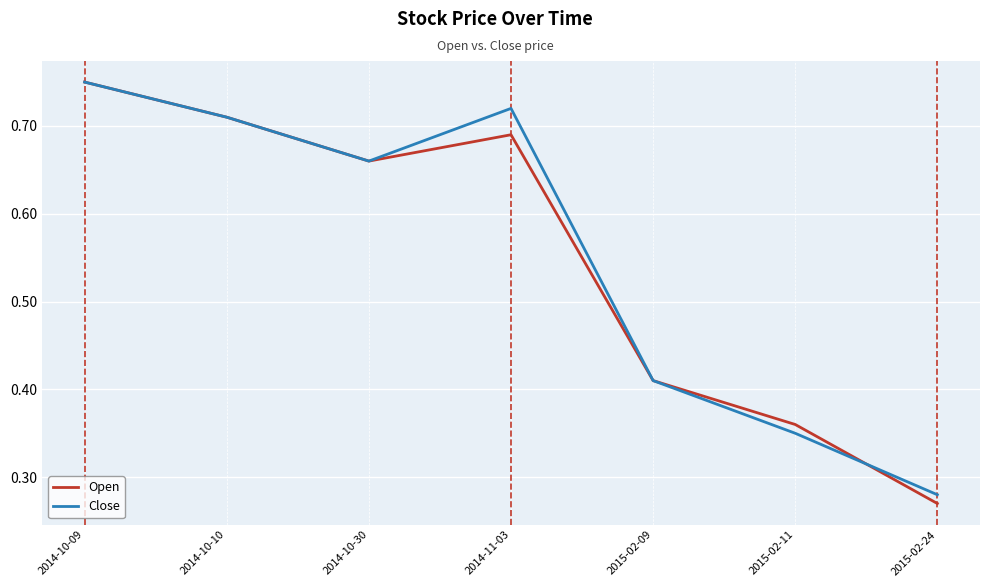

At which category does Open reach its first local peak?

2014-11-03